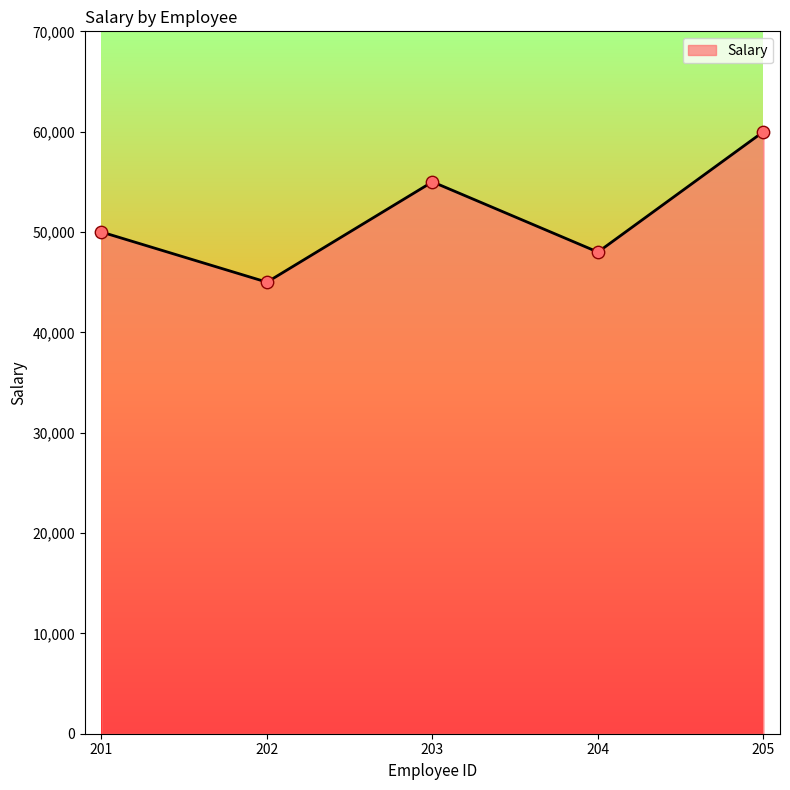

Approximately how many times larger is the value at 205 compared to 202?

1.3